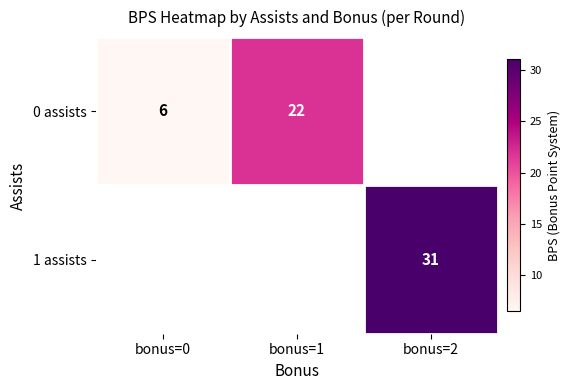

True or false: 0 assists has a value of 22.0 at bonus=1.

True